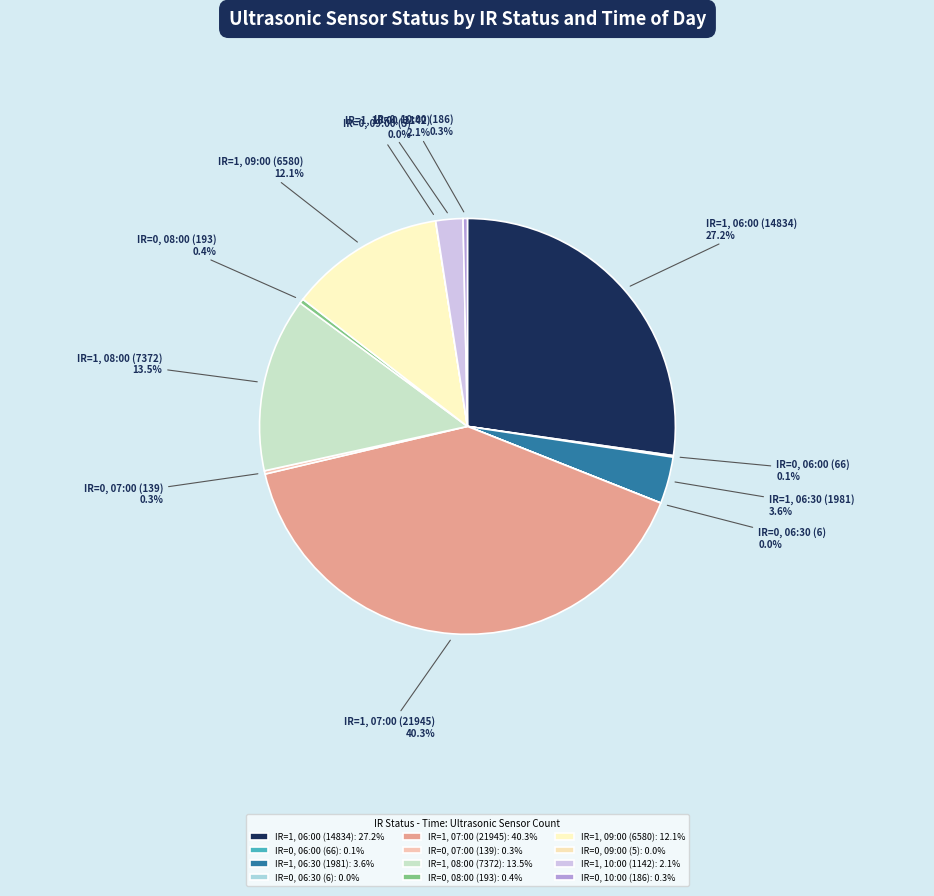

Is there any slice that represents more than half of the pie?

No